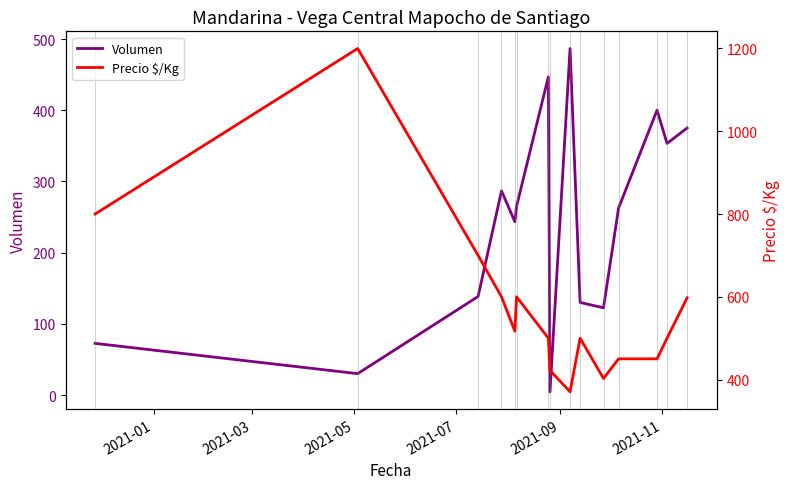

At 2021-05, list the series in order from smallest to largest.

Volumen, Precio $/Kg